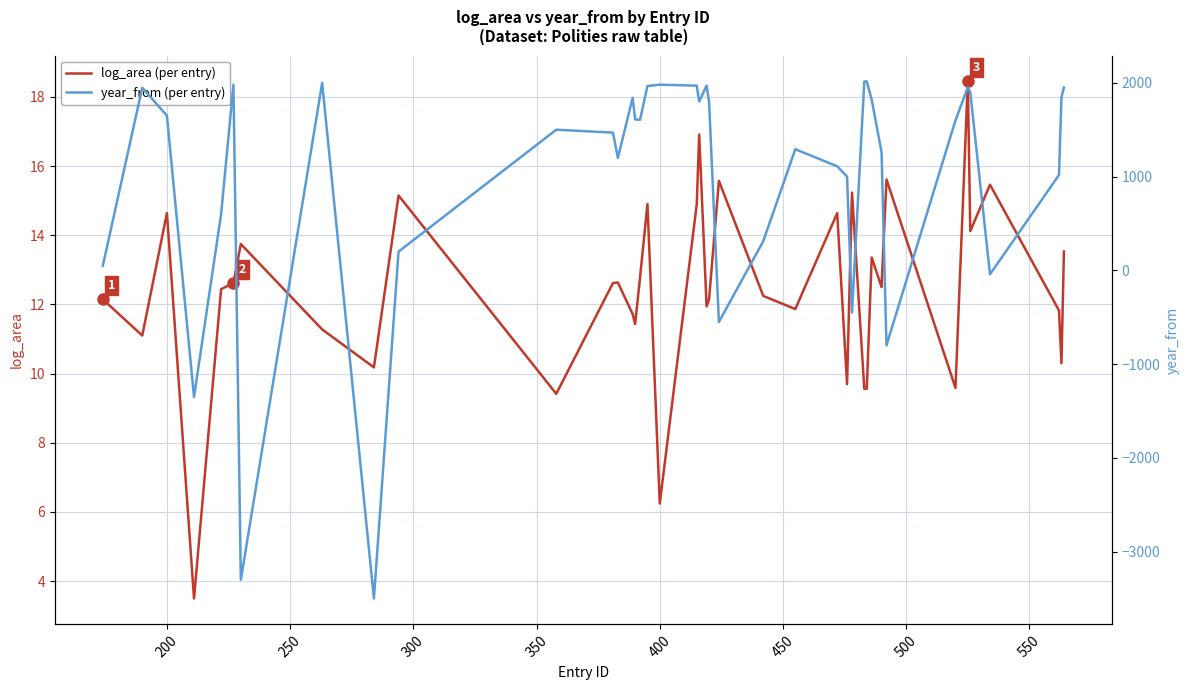

At how many categories does at least one series exceed -3450?

40